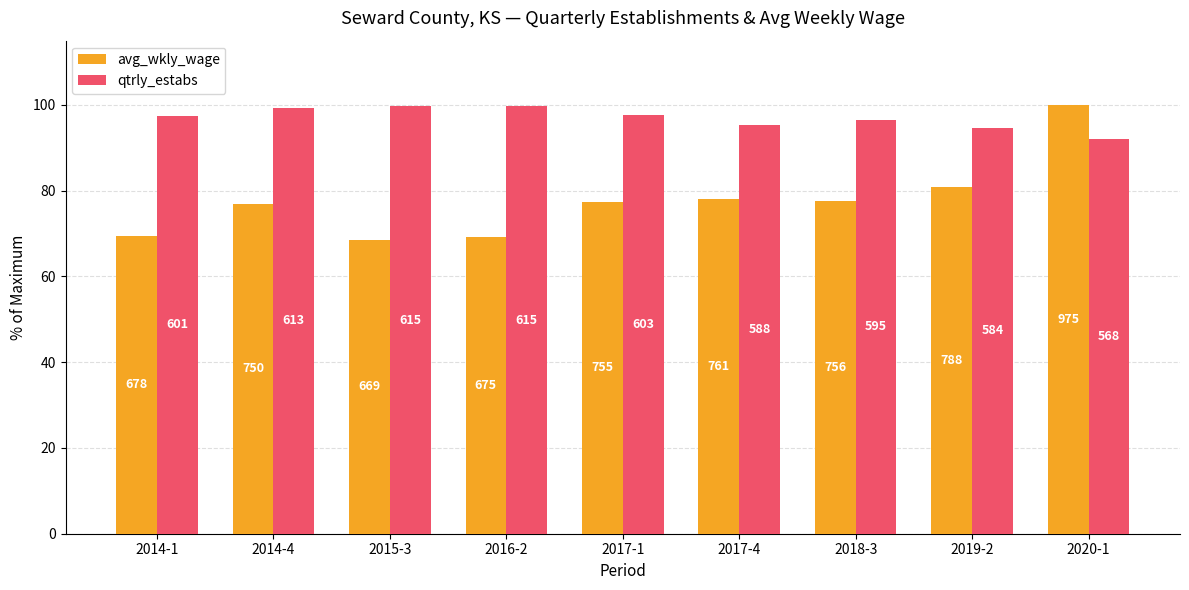

What are all the series names shown in the legend?

avg_wkly_wage, qtrly_estabs